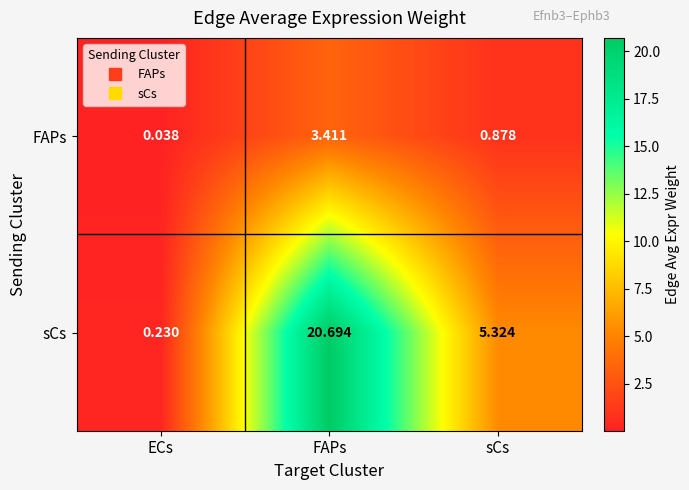

Which series has the widest spread of values?

sCs